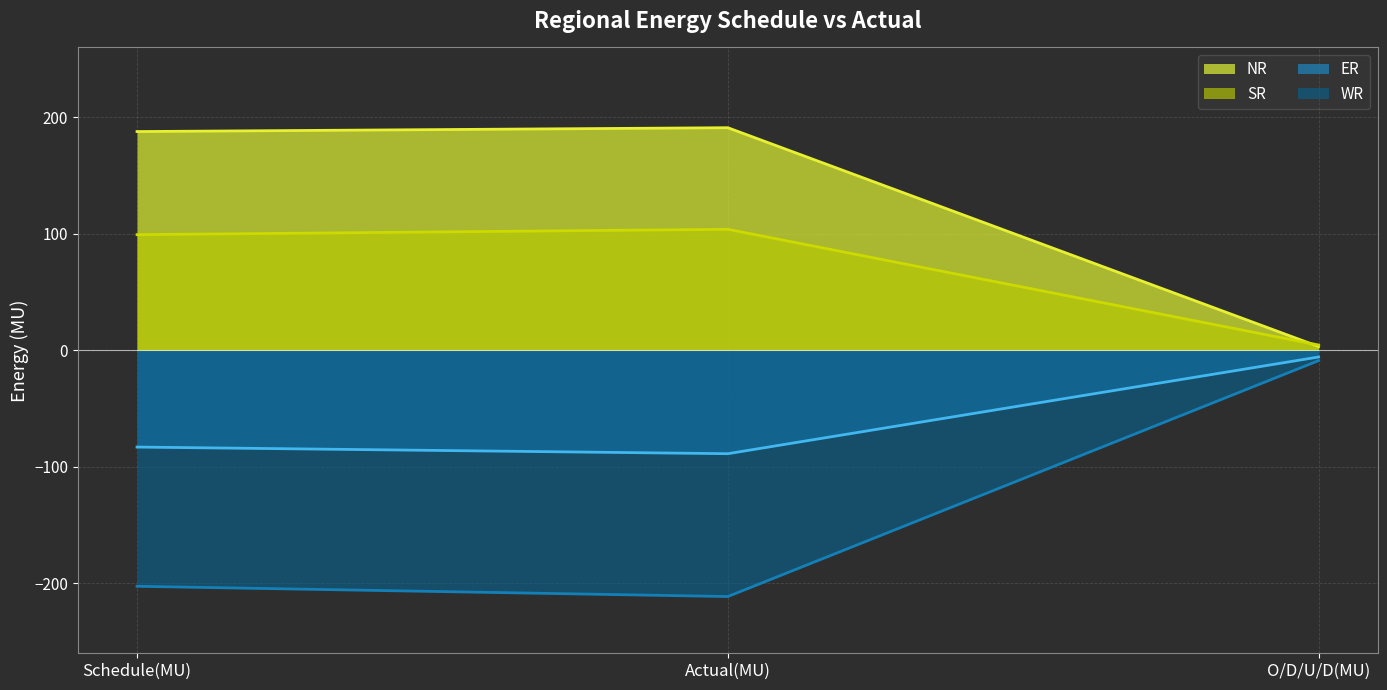

Reading left to right, what are all the values shown in this chart?

NR: Schedule(MU)=187.8	Actual(MU)=191.1	O/D/U/D(MU)=3.3
WR: Schedule(MU)=-202.5	Actual(MU)=-211.3	O/D/U/D(MU)=-8.8
SR: Schedule(MU)=99.3	Actual(MU)=103.9	O/D/U/D(MU)=4.6
ER: Schedule(MU)=-83.0	Actual(MU)=-88.7	O/D/U/D(MU)=-5.7